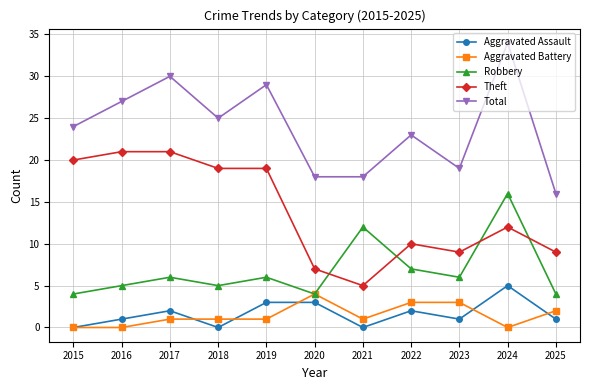

At which label is Theft closest to 13?

2024